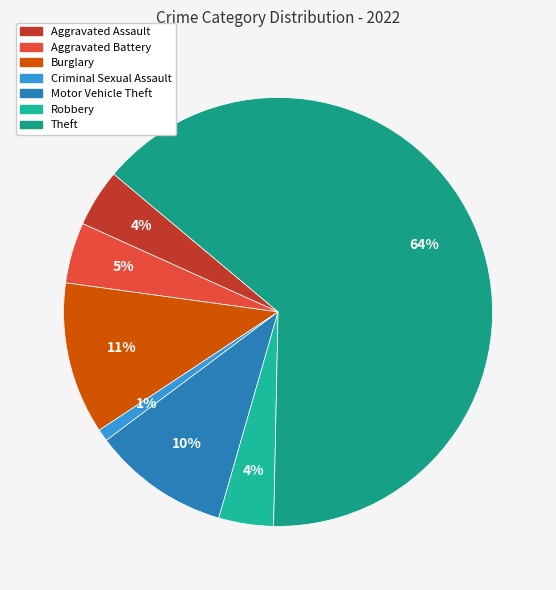

Count the number of slices in the pie.

7